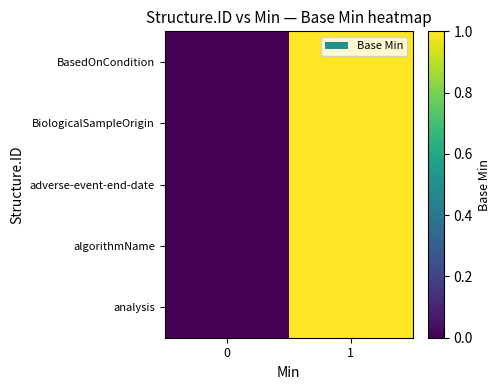

Reading left to right, what are all the values shown in this chart?

BasedOnCondition: 0=0	1=1
BiologicalSampleOrigin: 0=0	1=1
adverse-event-end-date: 0=0	1=1
algorithmName: 0=0	1=1
analysis: 0=0	1=1